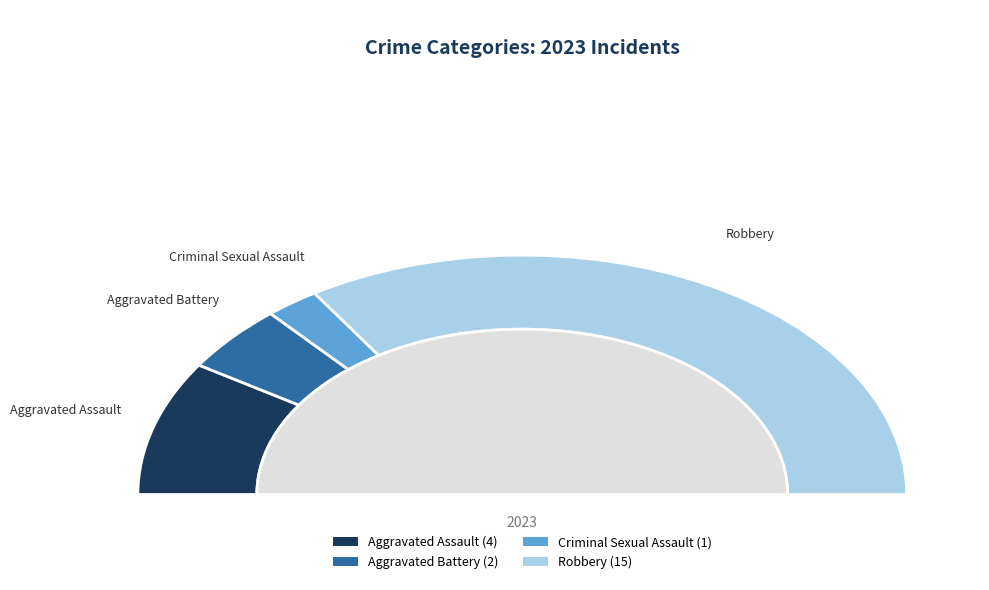

What percentage is the Aggravated Assault slice, to the nearest percent?

18%